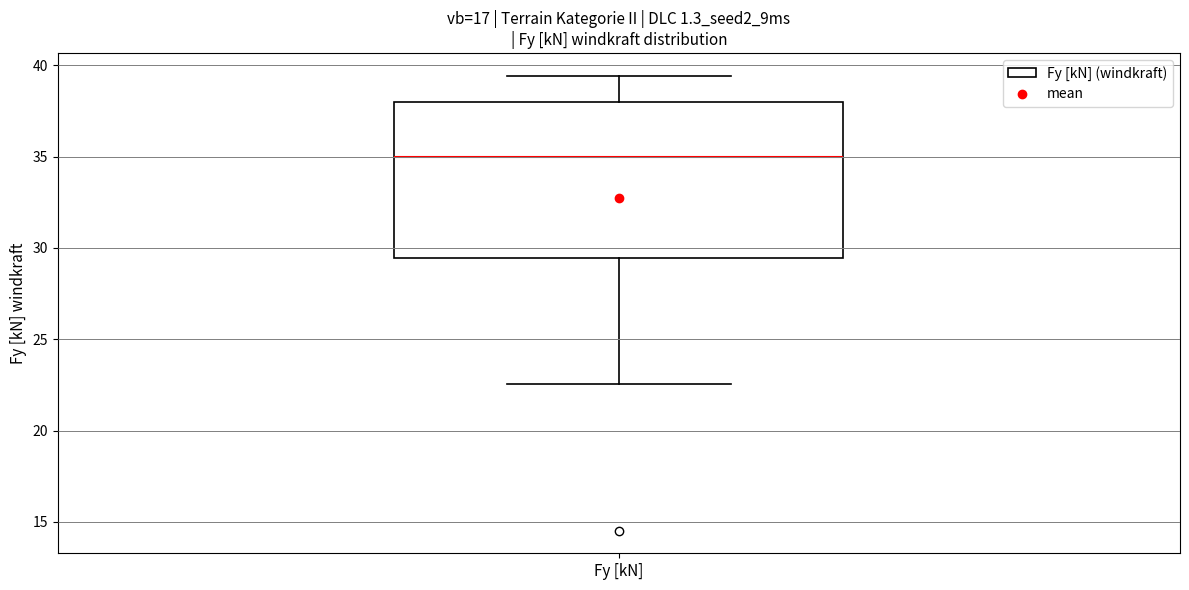

Where does the upper whisker of the box for Fy [kN] end on the y-axis? The values are not printed on the chart, so give them approximately, as read against the axis.

39.5